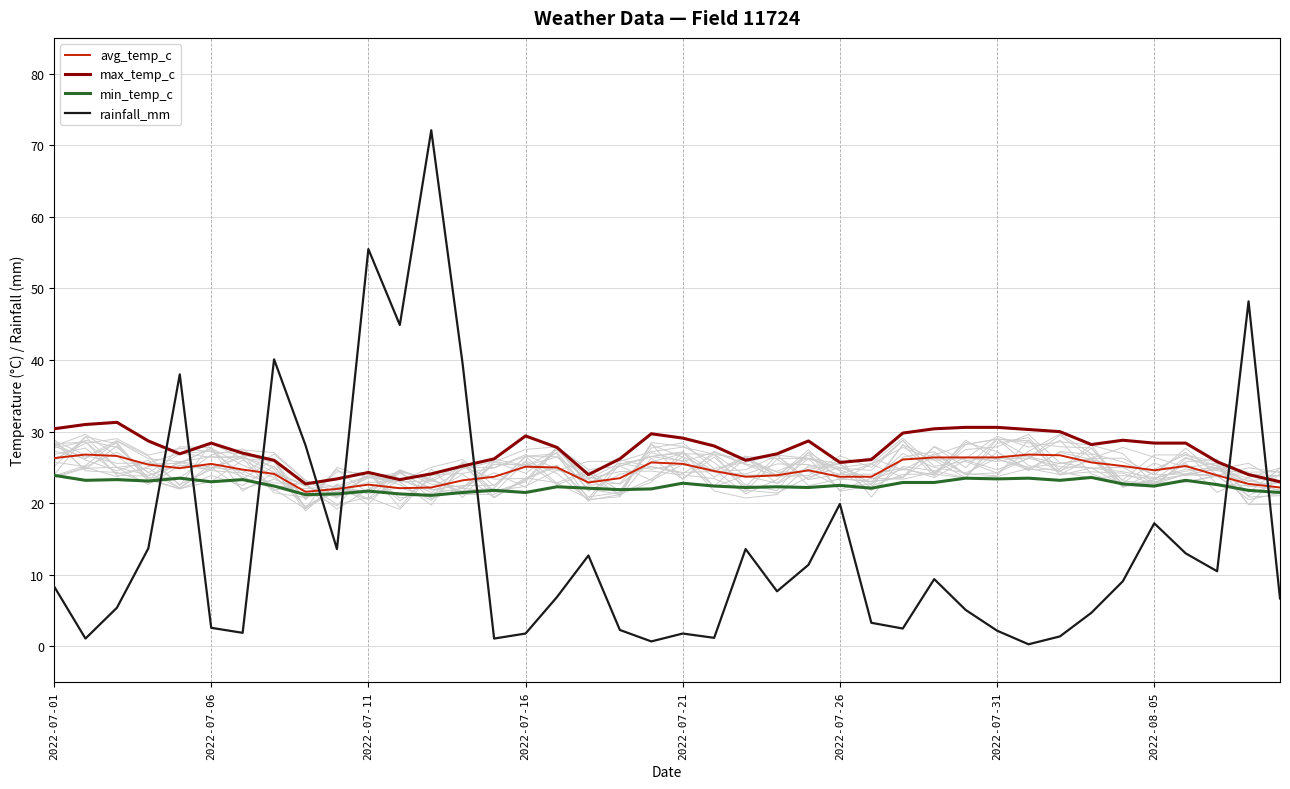

Which has a higher value, 31 or 38?

31